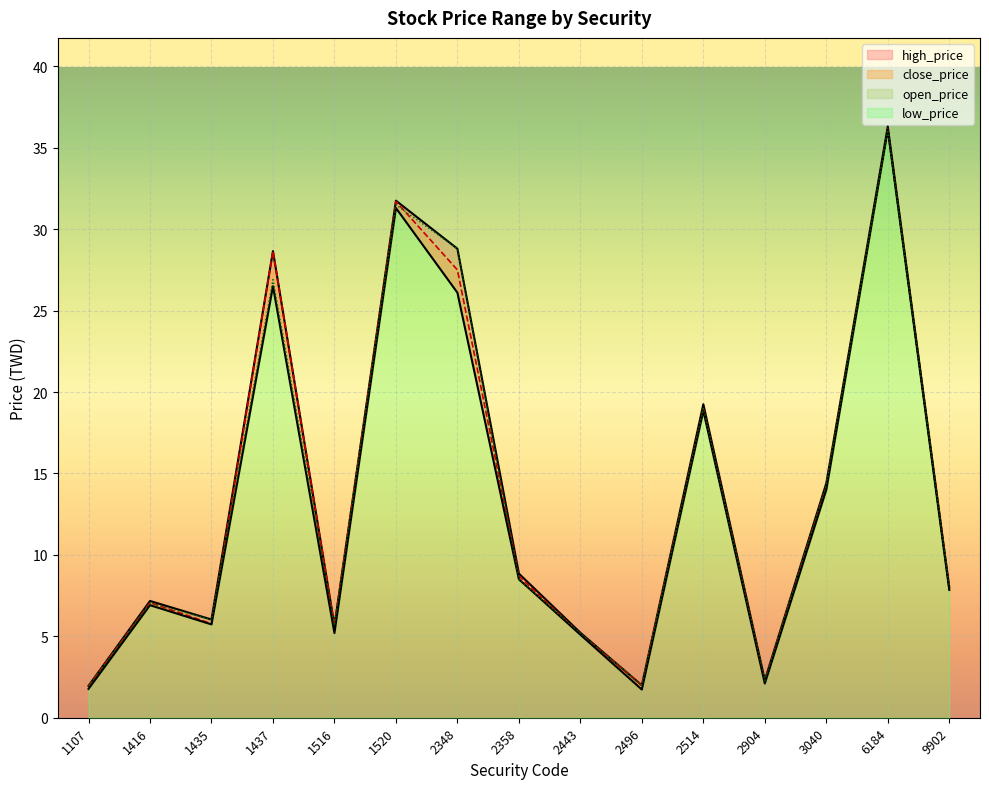

Which has a higher value, 1107 or 2348?

2348